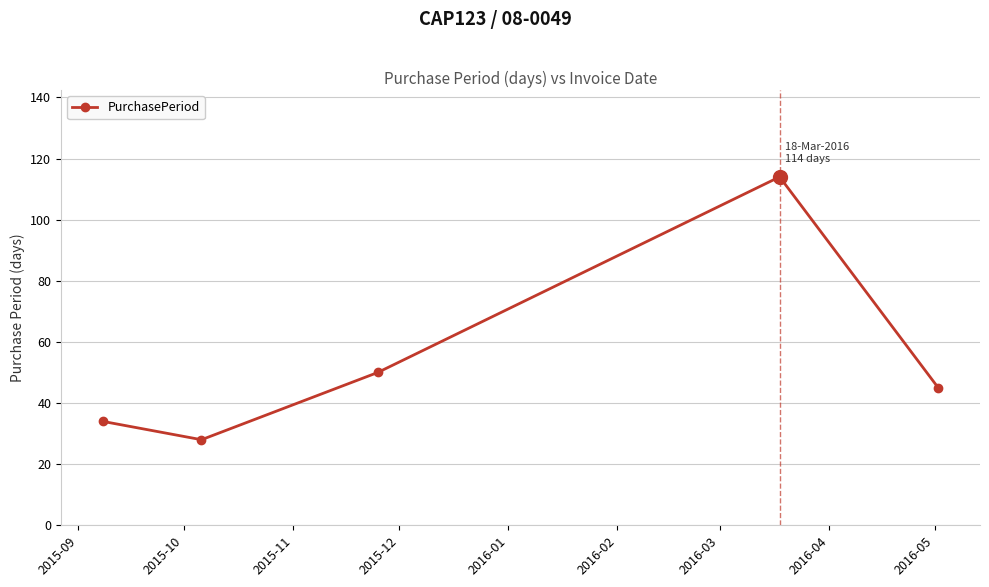

What is the minimum value shown in the chart?

28